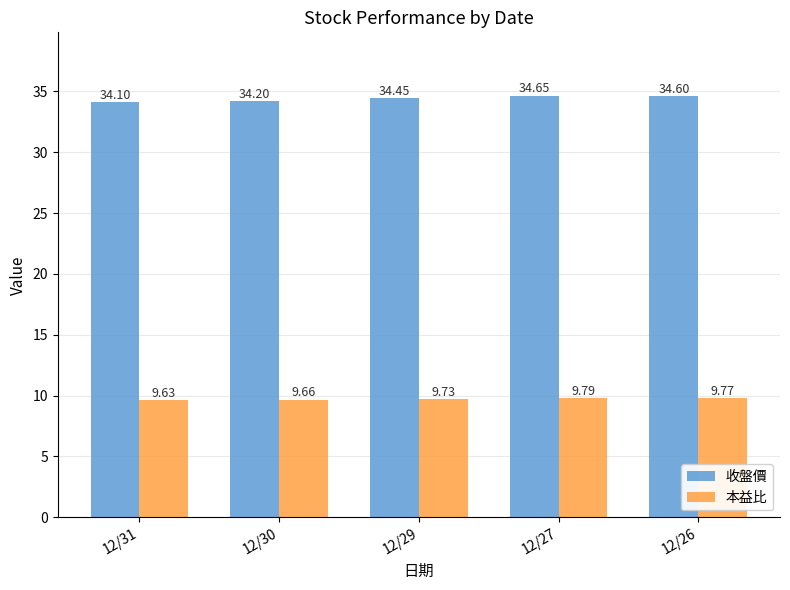

What is the value of the 收盤價 bar at the 3rd from the left?

34.5